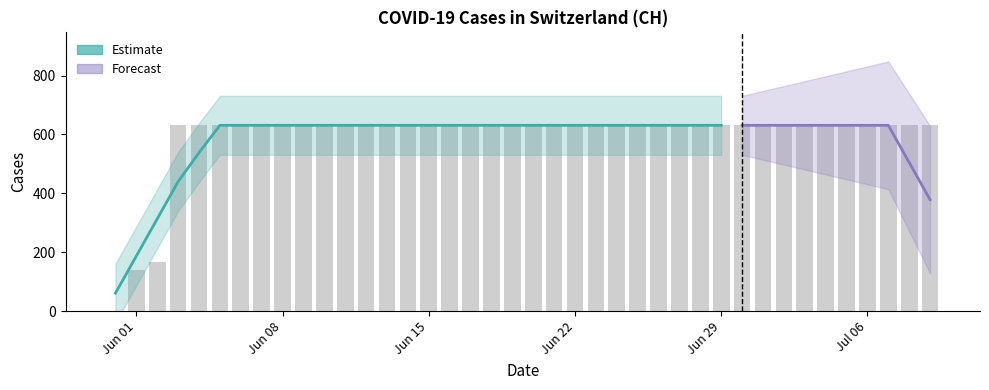

Reading right to left, list all the values displayed in this chart.

631	631	631	631	631	631	631	631	631	631	631	631	631	631	631	631	631	631	631	631	631	631	631	631	631	631	631	631	631	631	631	631	631	631	631	631	631	167	139	0